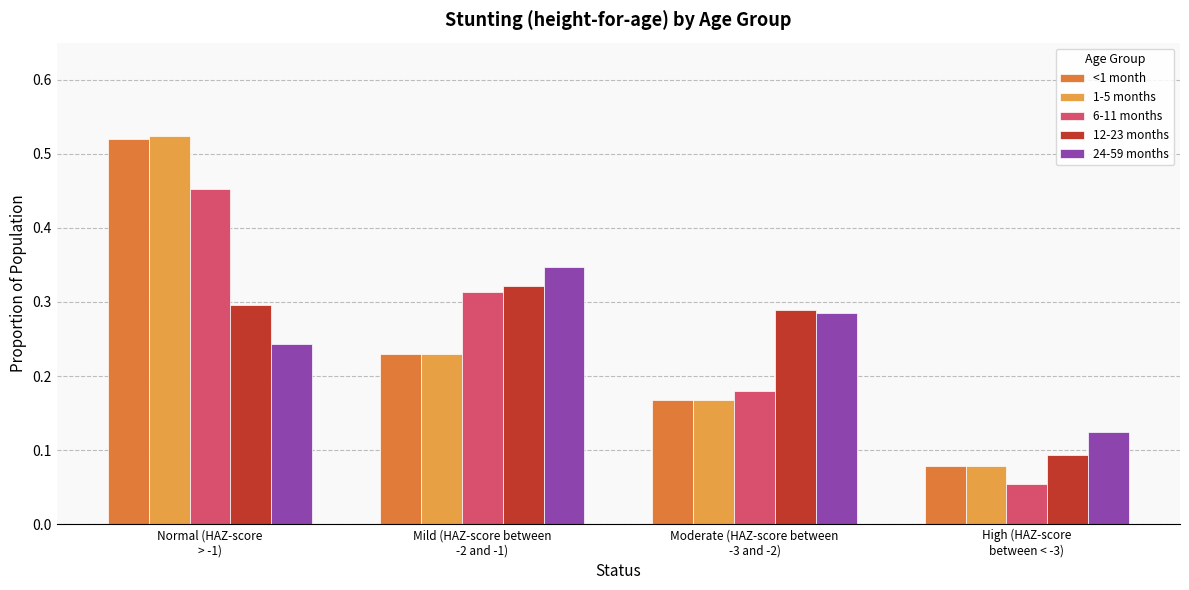

At which label is 12-23 months closest to 0?

High (HAZ-score
between < -3)